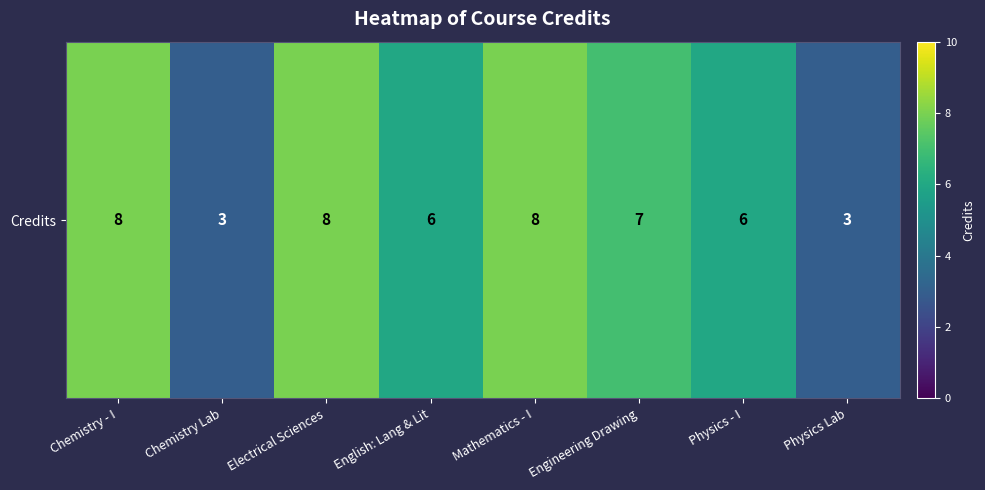

What is the difference between the maximum and second lowest values?

5